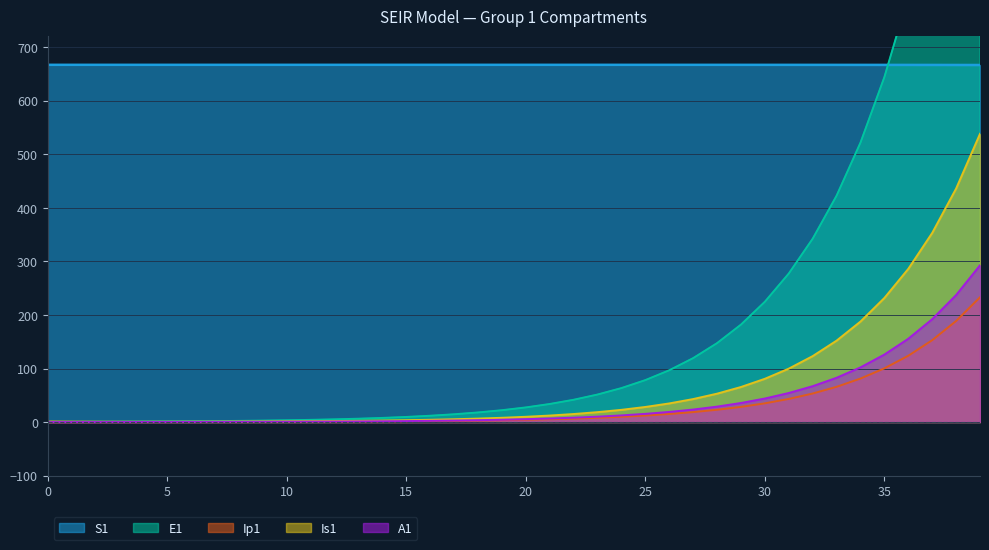

What is the difference between the highest and lowest values at 12?

666.3